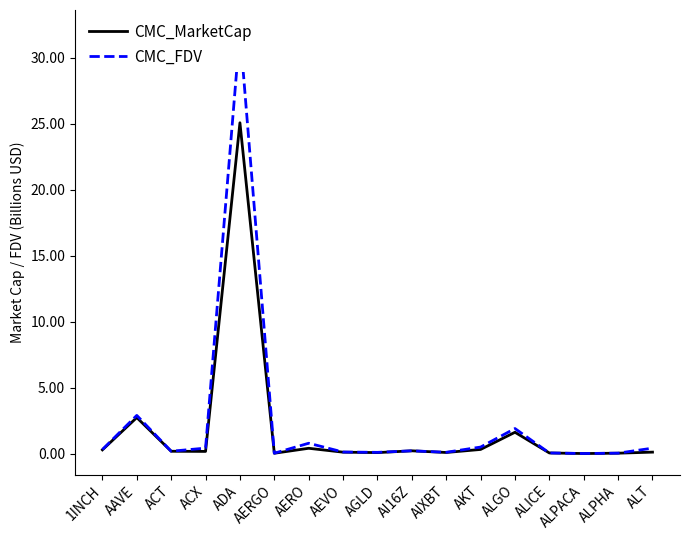

True or false: CMC_MarketCap and CMC_FDV intersect in this chart.

True